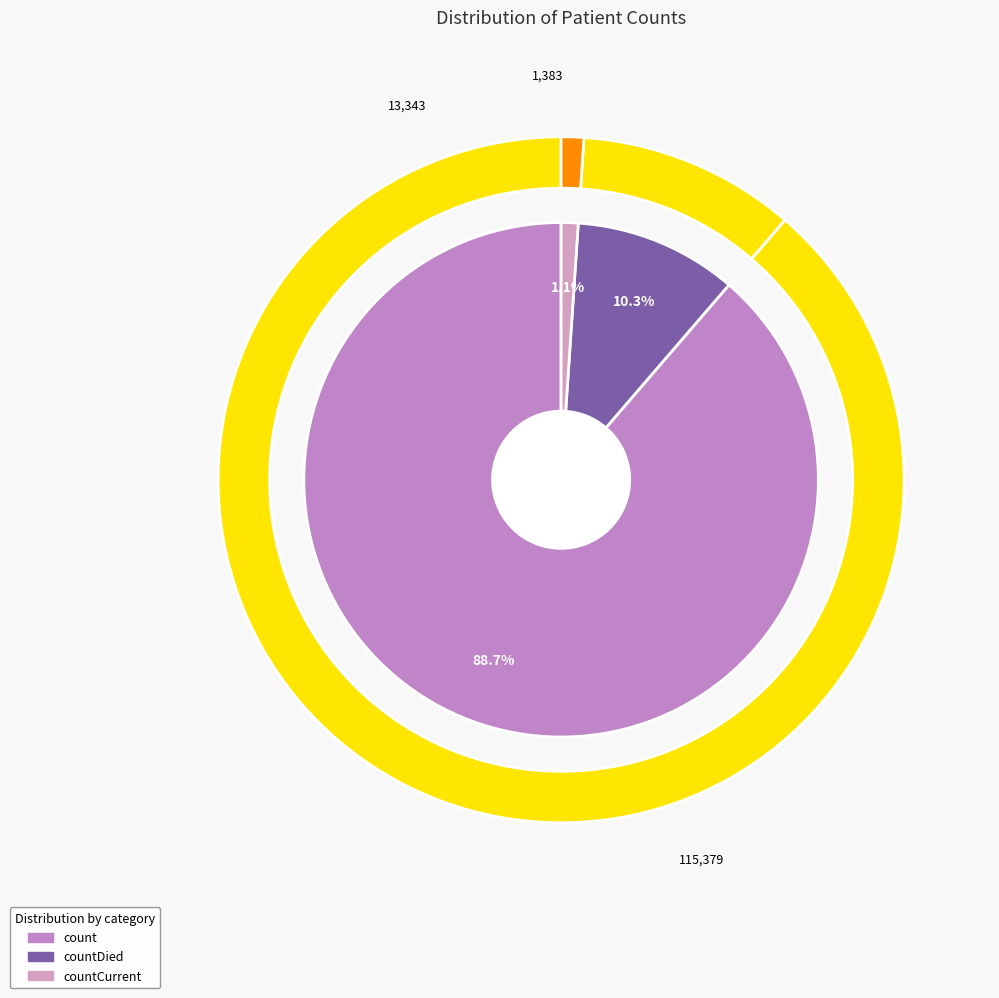

Is it true that countDied is 4% of the pie?

False